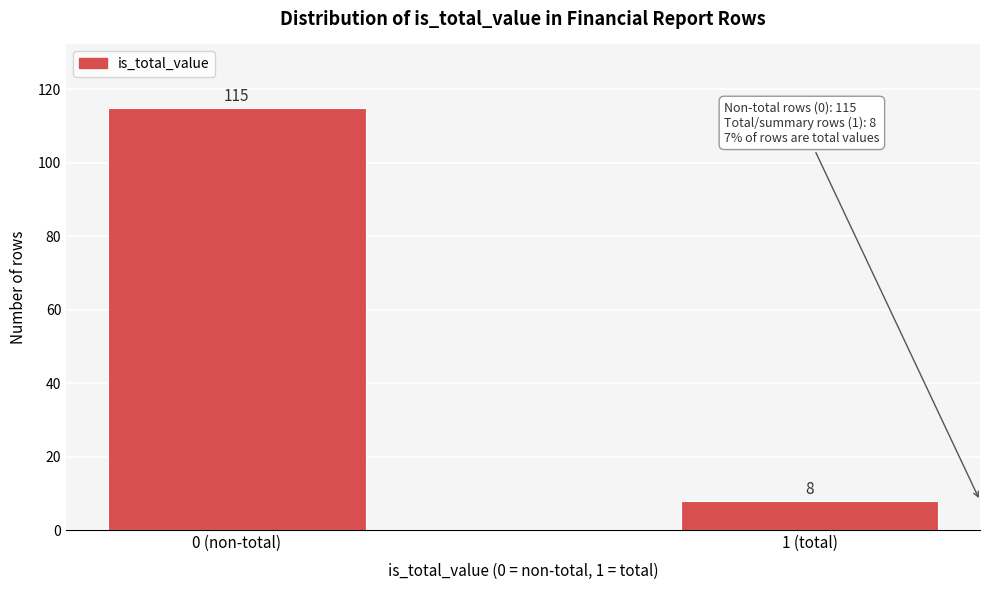

Reading left to right, transcribe all the data shown in this chart.

115	8